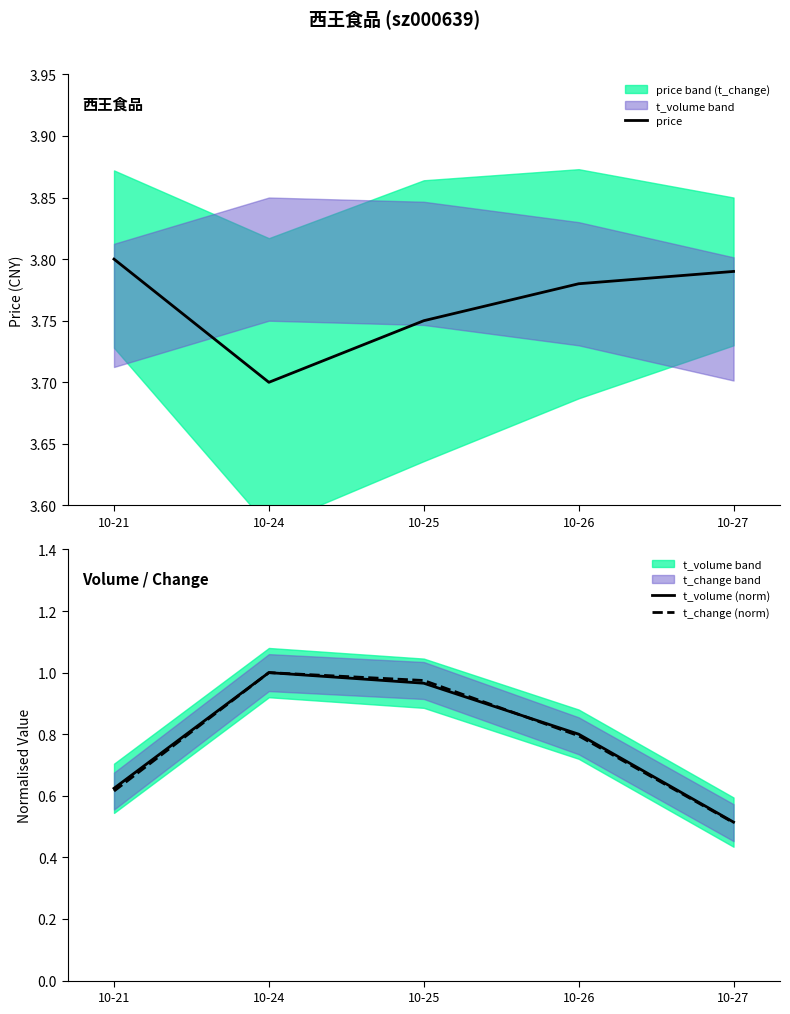

Which category has the highest value in the t_volume (norm) series?

10-24